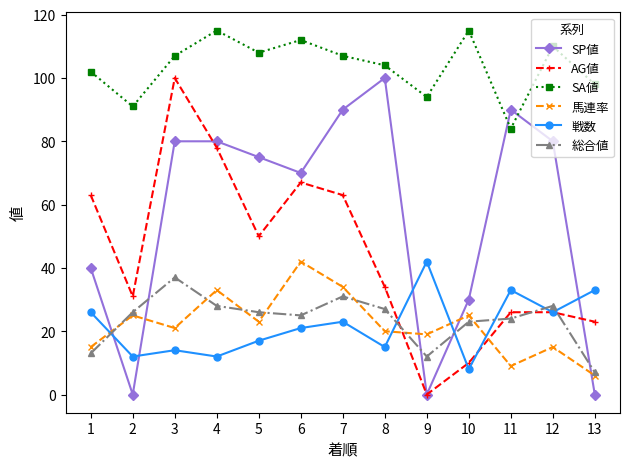

How many data points does each series have?

13